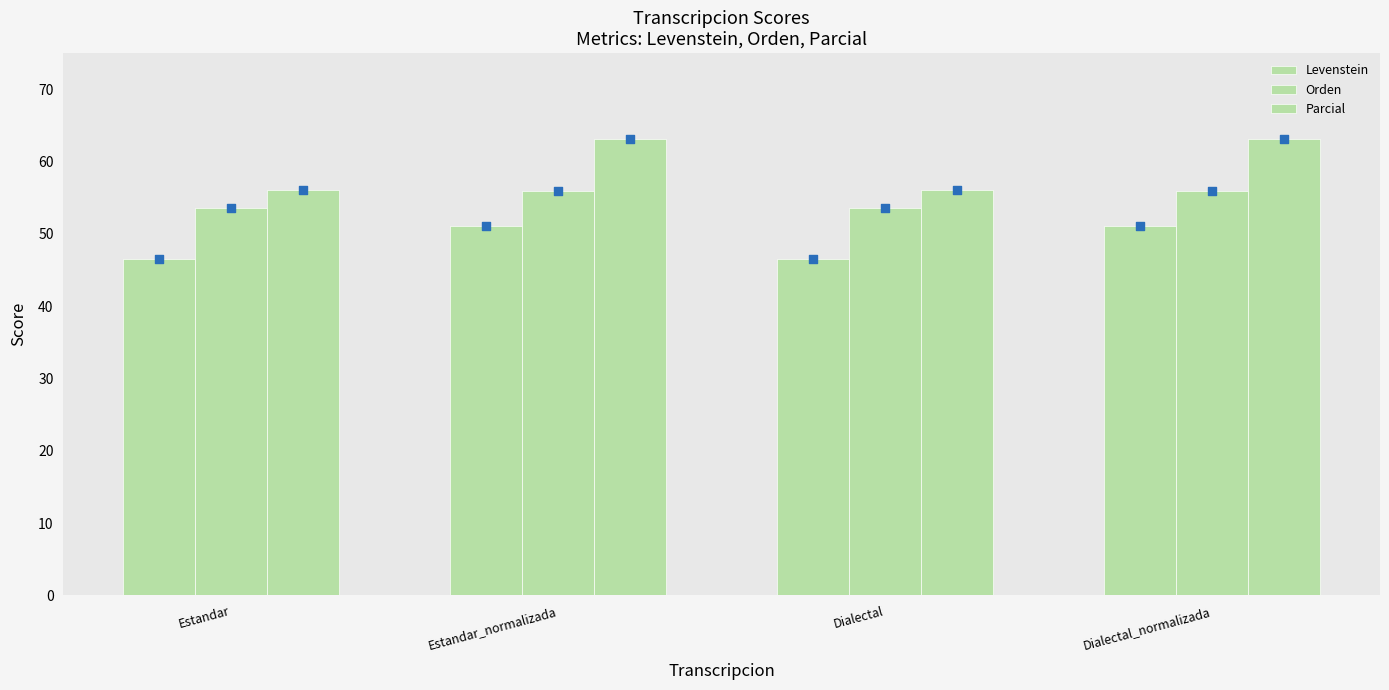

What is the total value across all series at Dialectal?

156.2